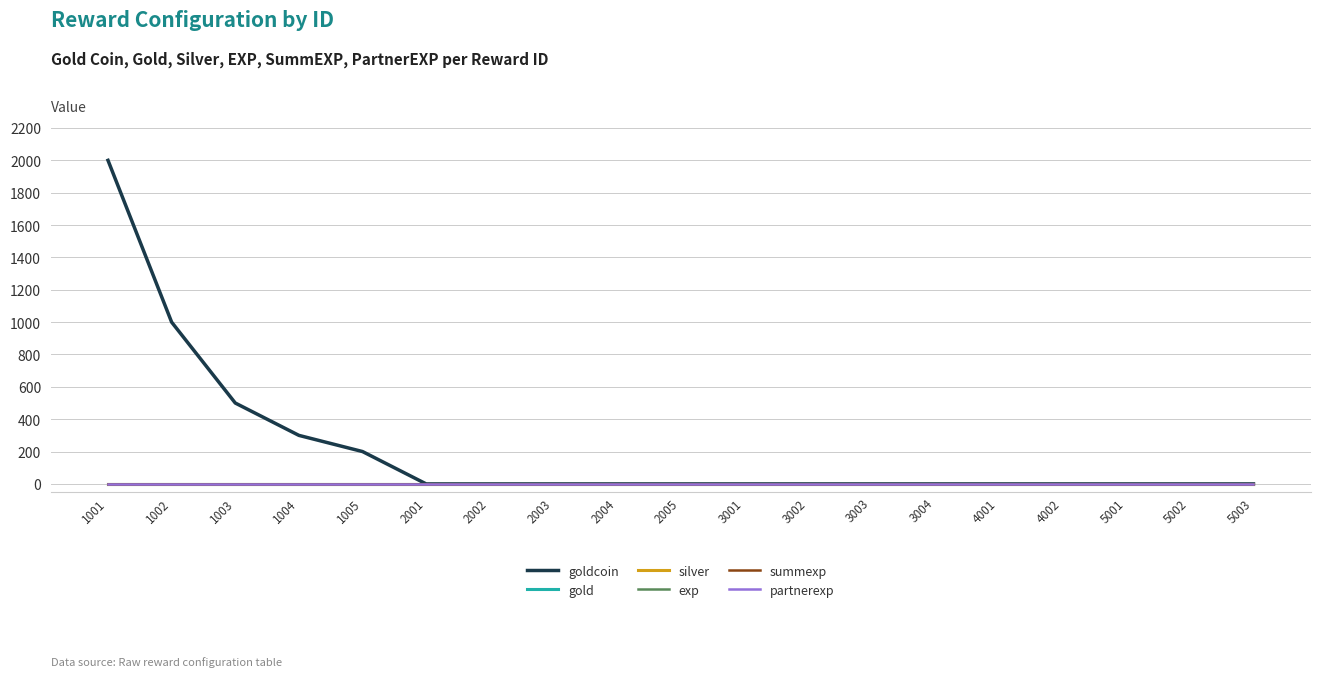

Does the chart have visible grid lines?

Yes